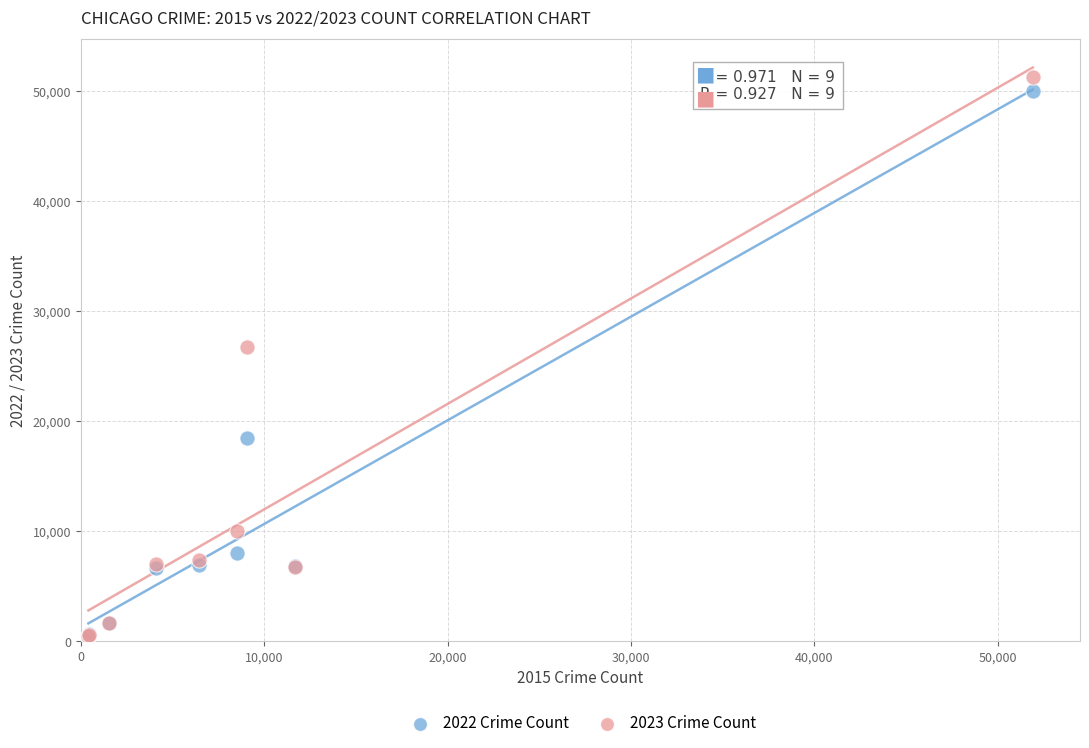

Across all series, what Y value is closest to 25792?

26708